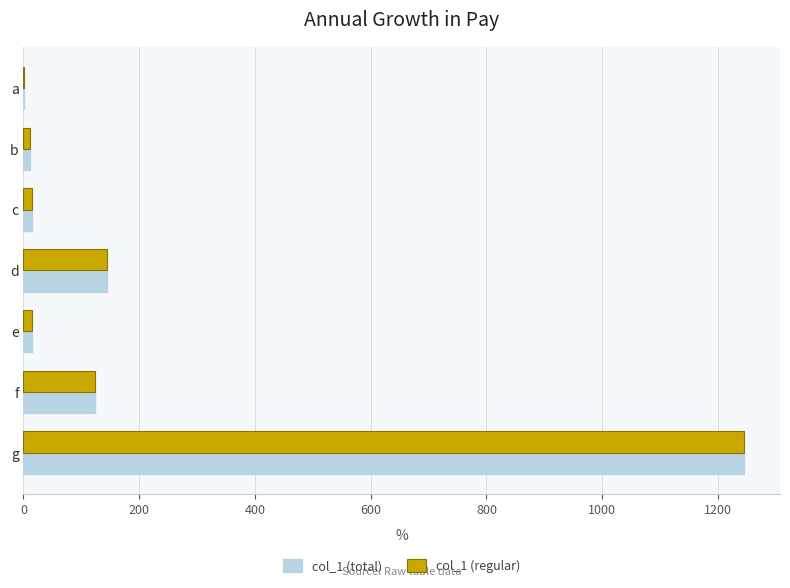

What are all the series names shown in the legend?

col_1 (total), col_1 (regular)